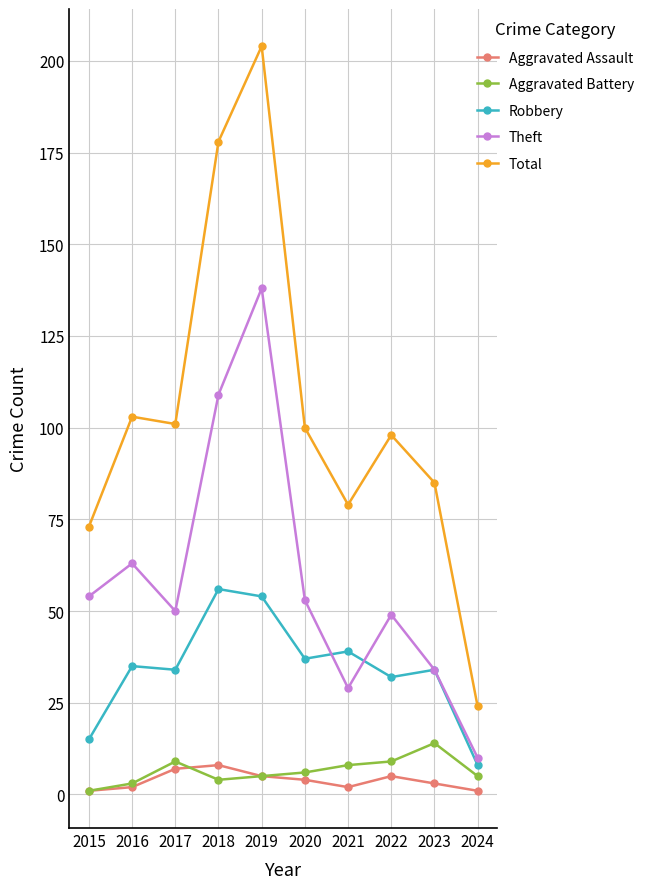

What is the difference between the second highest and second lowest values in the Aggravated Battery series?

6